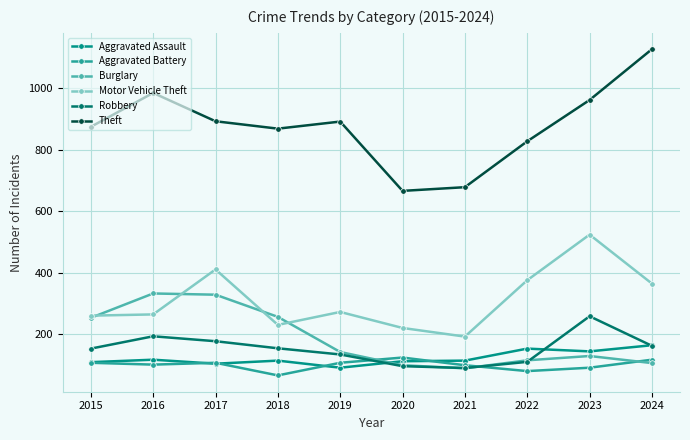

Which series has the largest range (max minus min)?

Theft